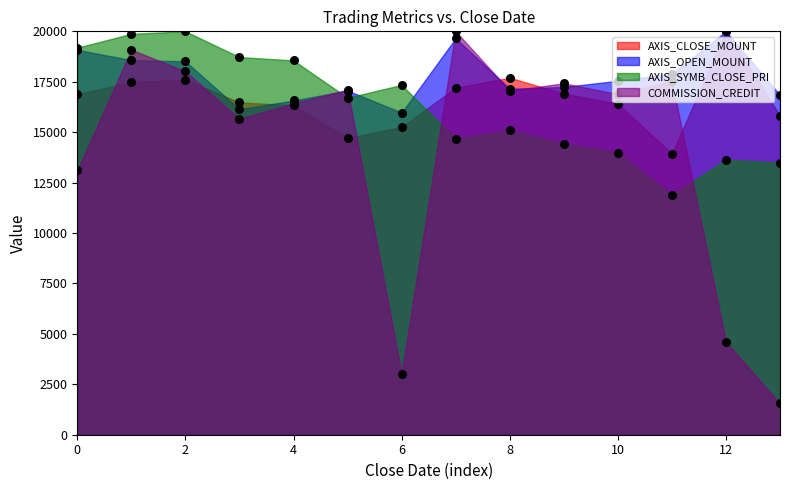

Which series has the largest total across all categories?

AXIS_OPEN_MOUNT